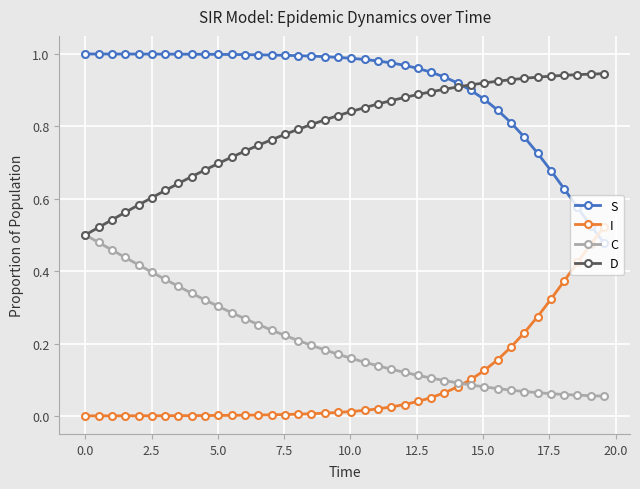

True or false: D and I intersect in this chart.

False